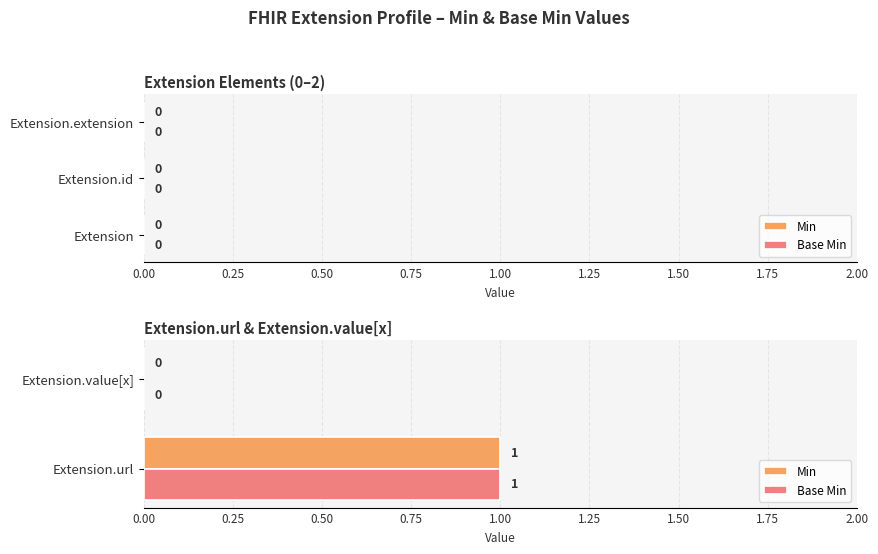

How many series are shown in this chart?

2